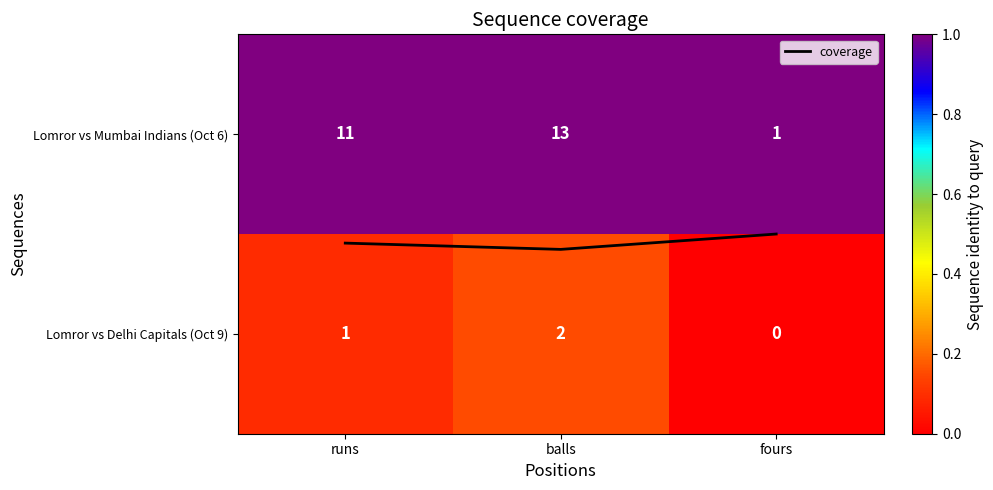

At which category is the sum across all series the highest?

balls